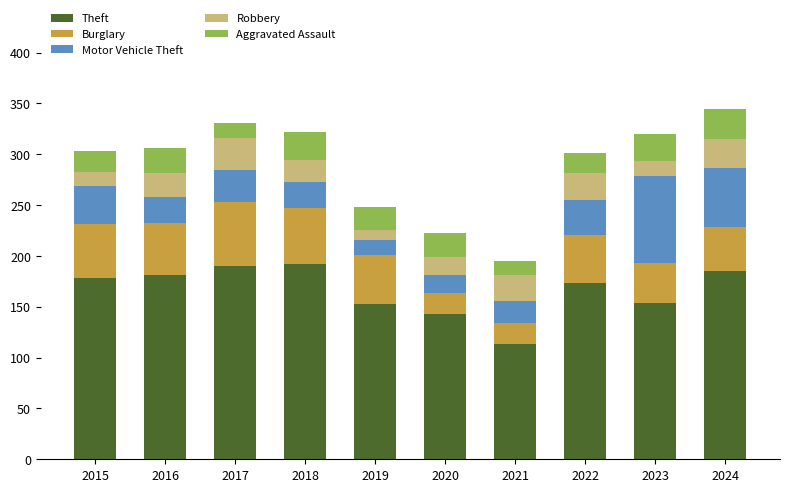

What are all the series names shown in the legend?

Theft, Burglary, Motor Vehicle Theft, Robbery, Aggravated Assault